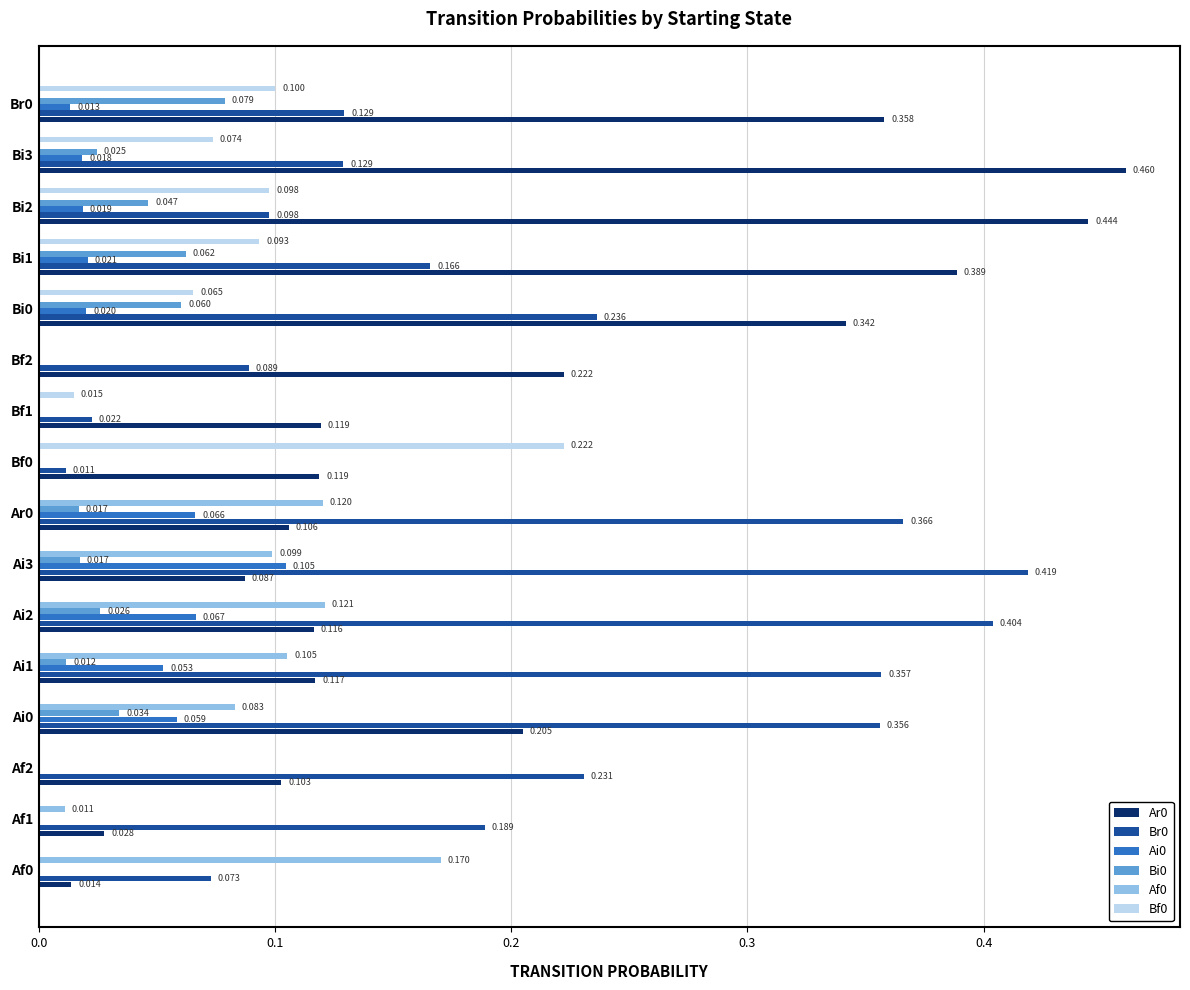

How many values in the Bi0 series exceed 0?

10